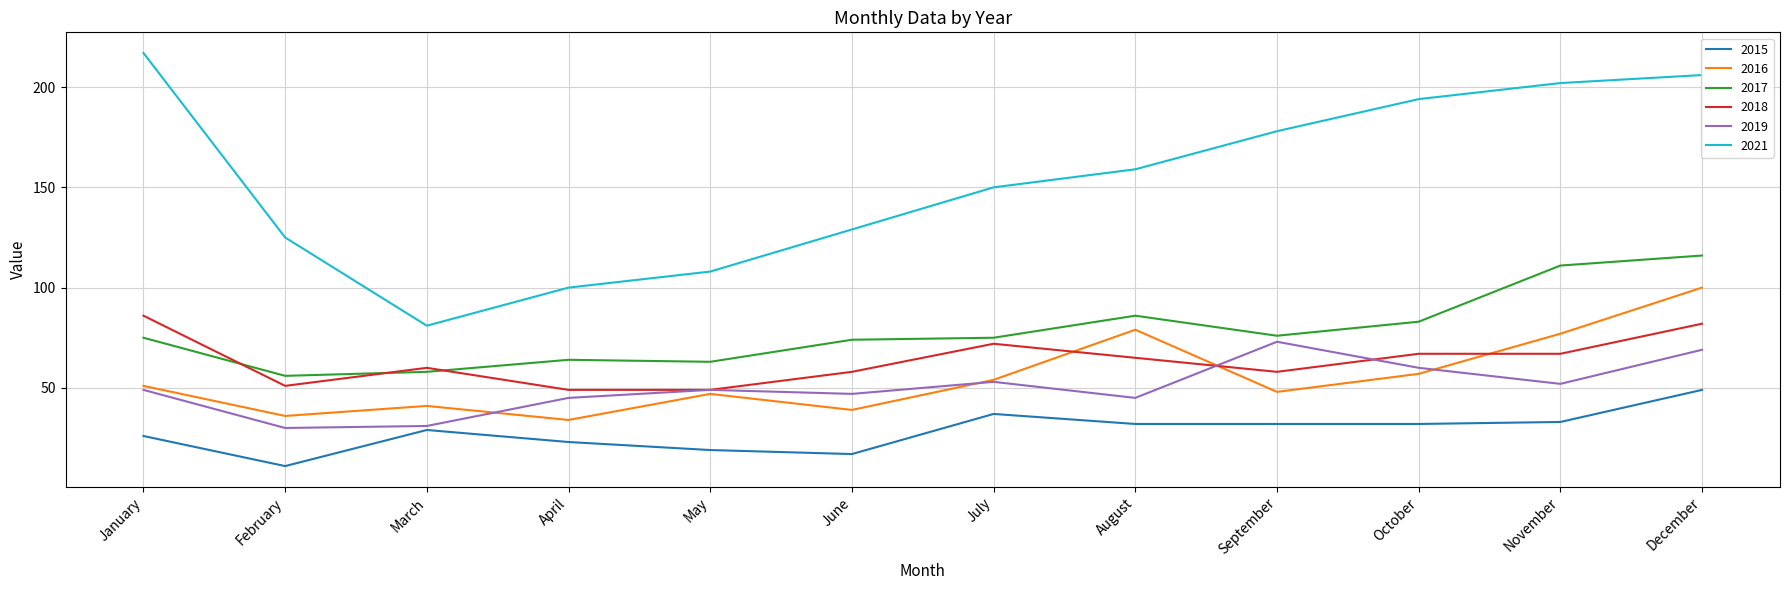

How many distinct data groups are displayed?

6